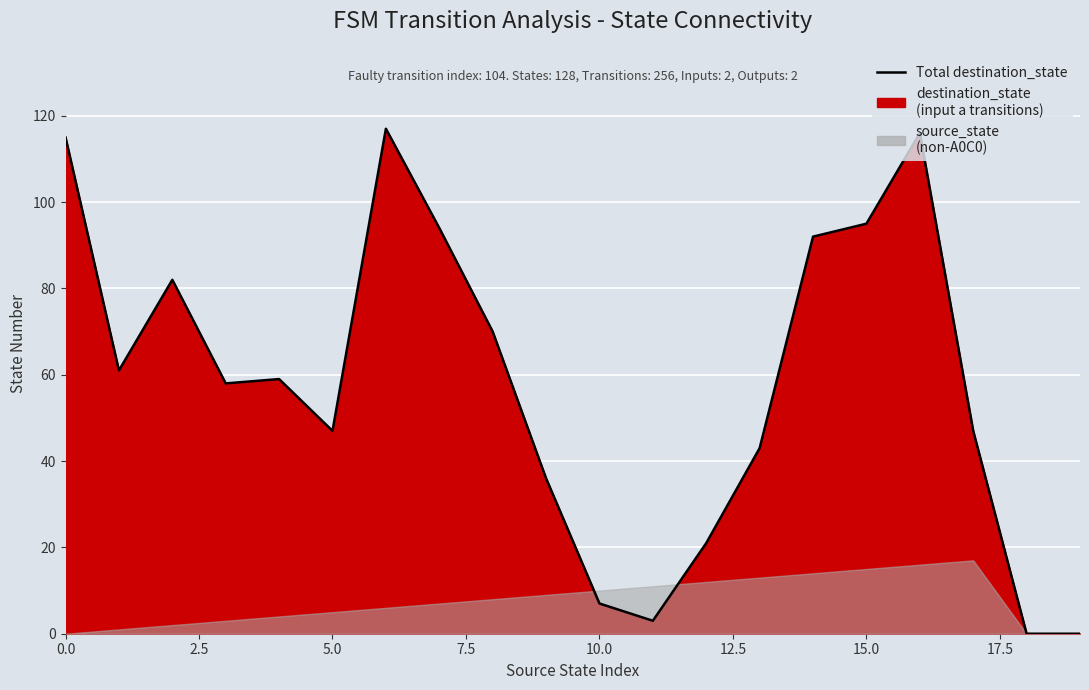

True or false: there are more than 2 points higher than both neighbors.

True